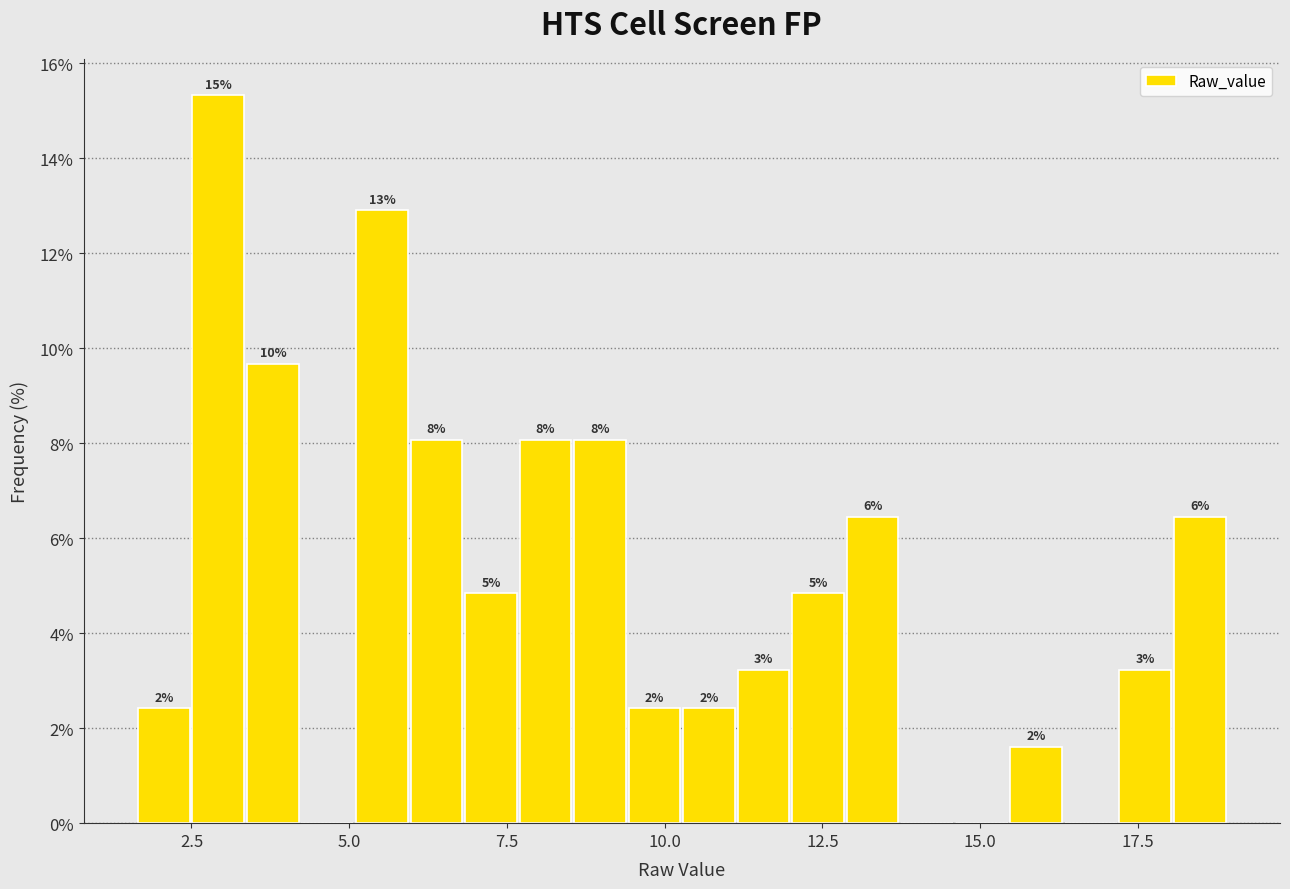

Read against the x-axis, roughly where is the centre of the tallest bar?

3.0